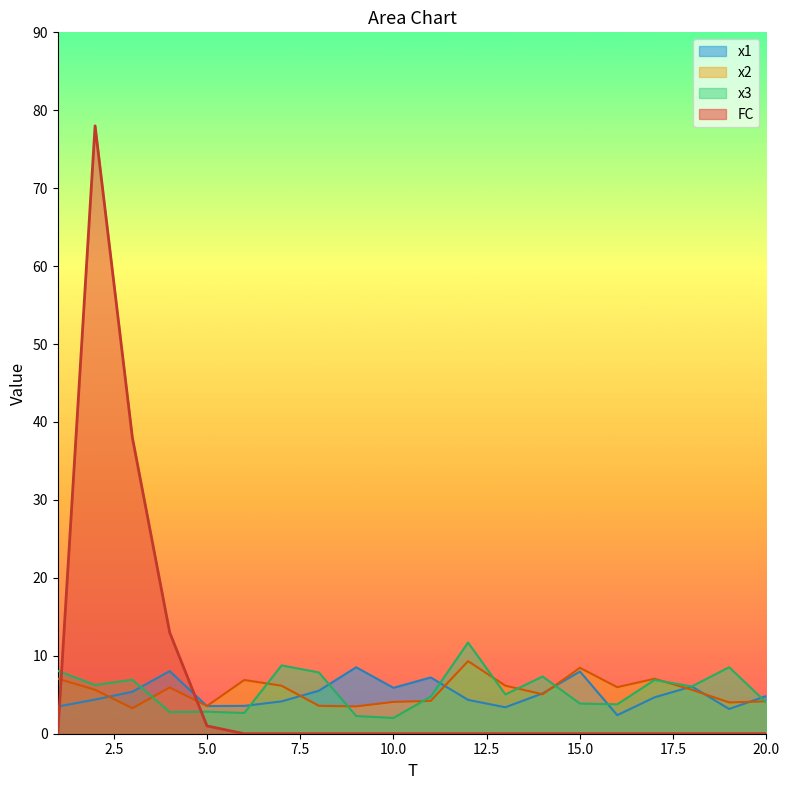

At how many categories does at least one series exceed 12?

3